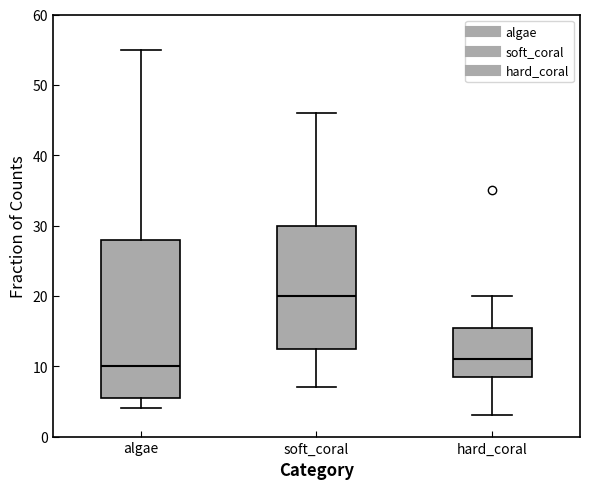

Where is the upper edge of the box for algae on the y-axis? The values are not printed on the chart, so give them approximately, as read against the axis.

28